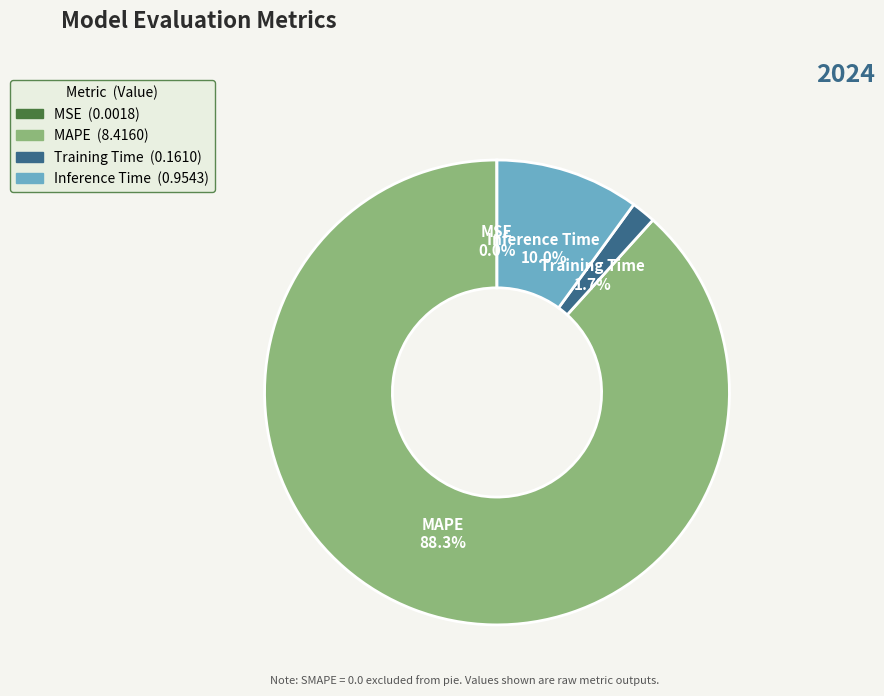

Is there any slice that represents more than half of the pie?

Yes